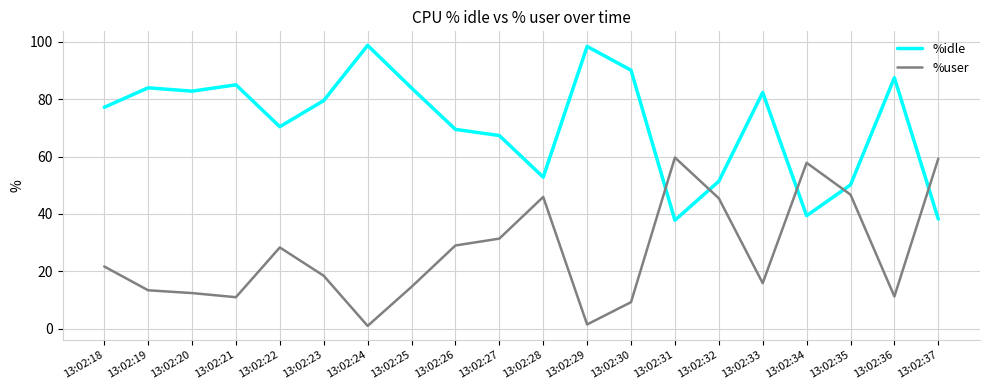

What is the maximum value shown in the chart?

98.8